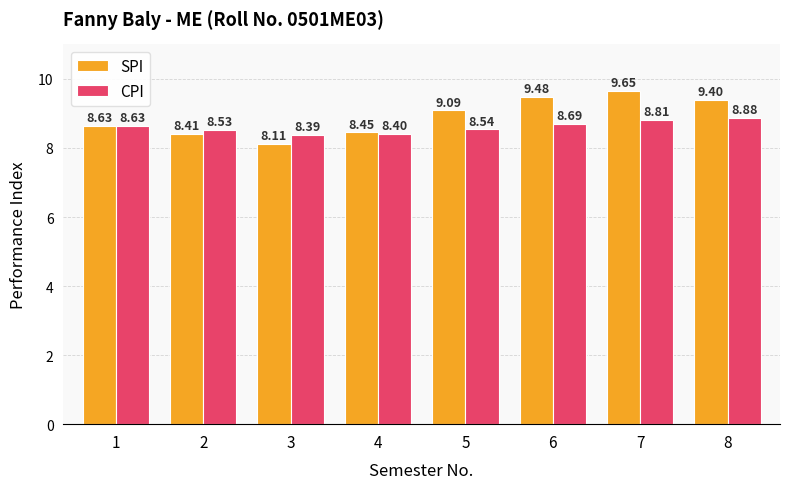

What is the average value of the SPI series?

8.9